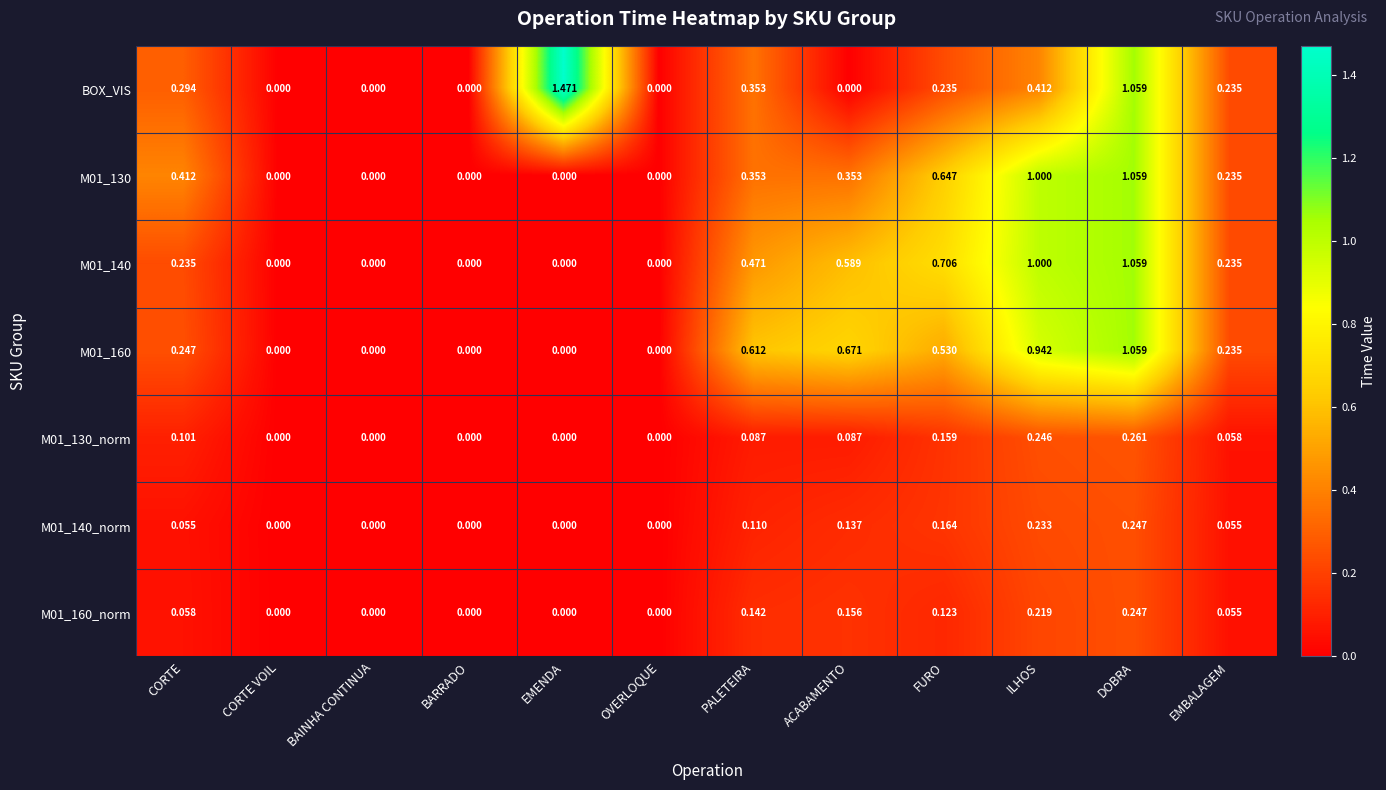

Which series has the largest range (max minus min)?

BOX_VIS